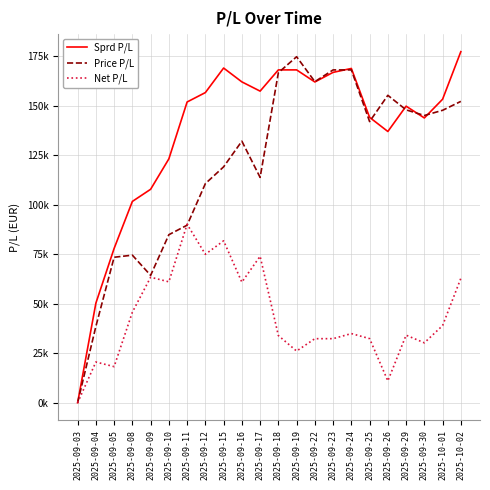

How many data points in Net P/L are less than 34935?

11